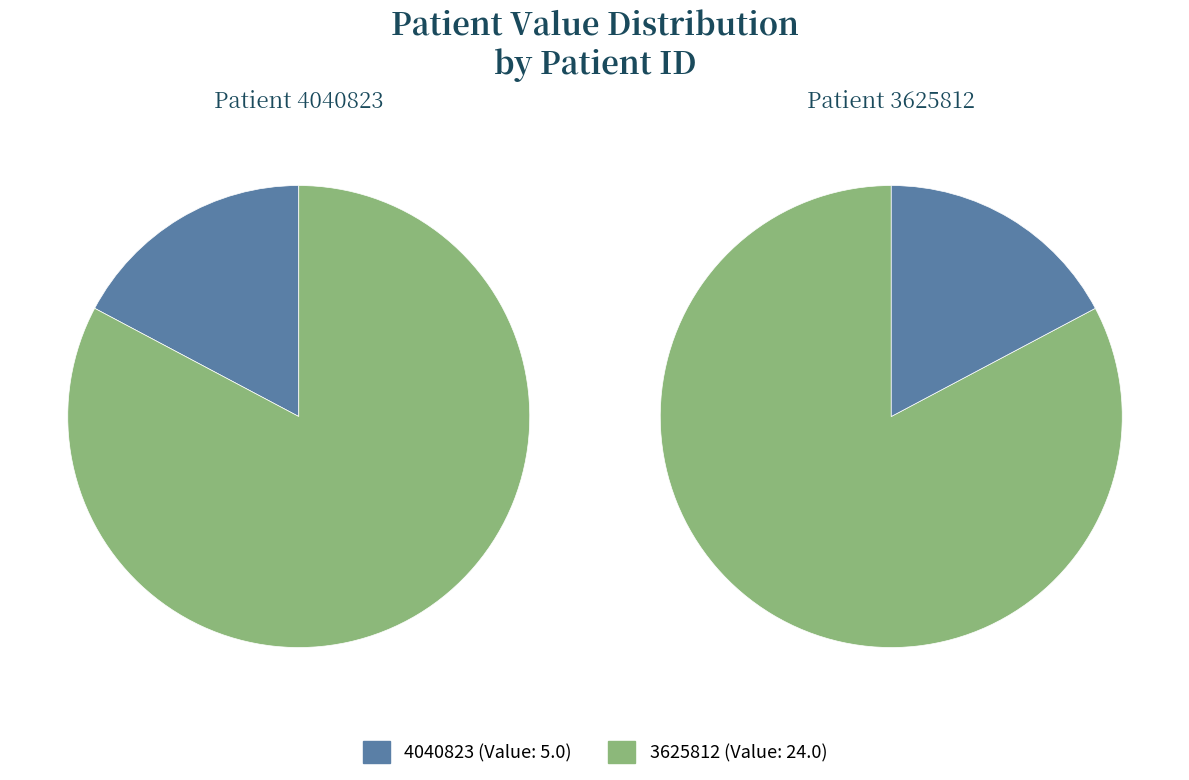

To the nearest percent, what portion does 4040823 represent?

17%